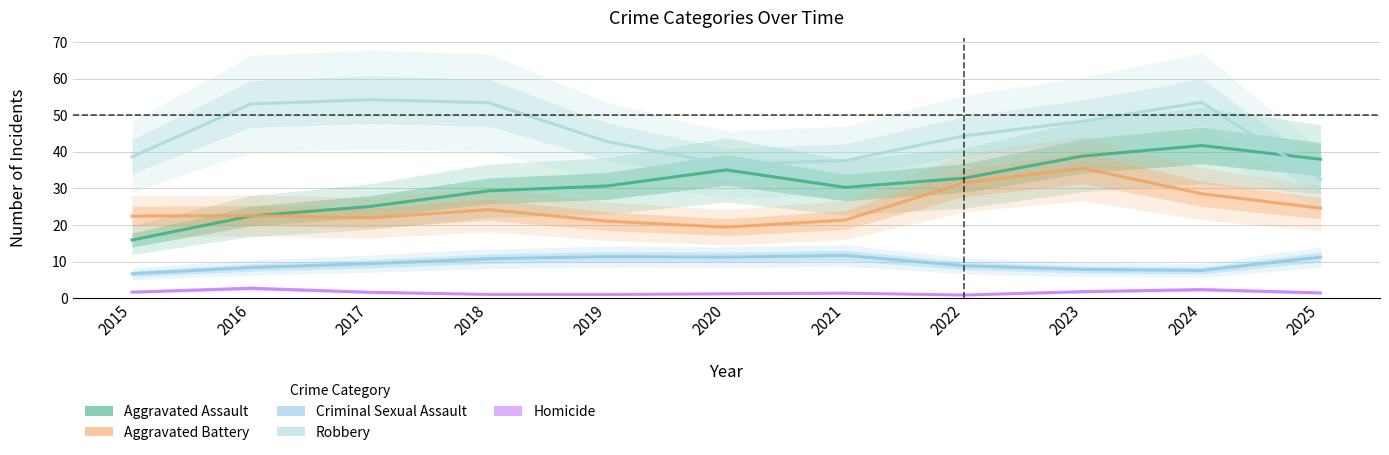

How many values in the Robbery series exceed 44?

6